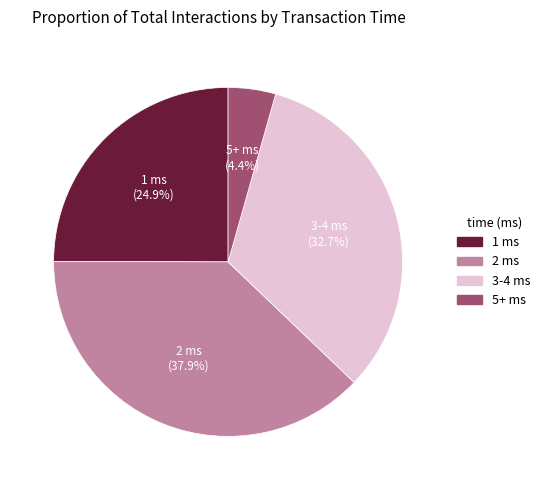

To the nearest percent, what is the difference between the largest and smallest slice percentages?

34%